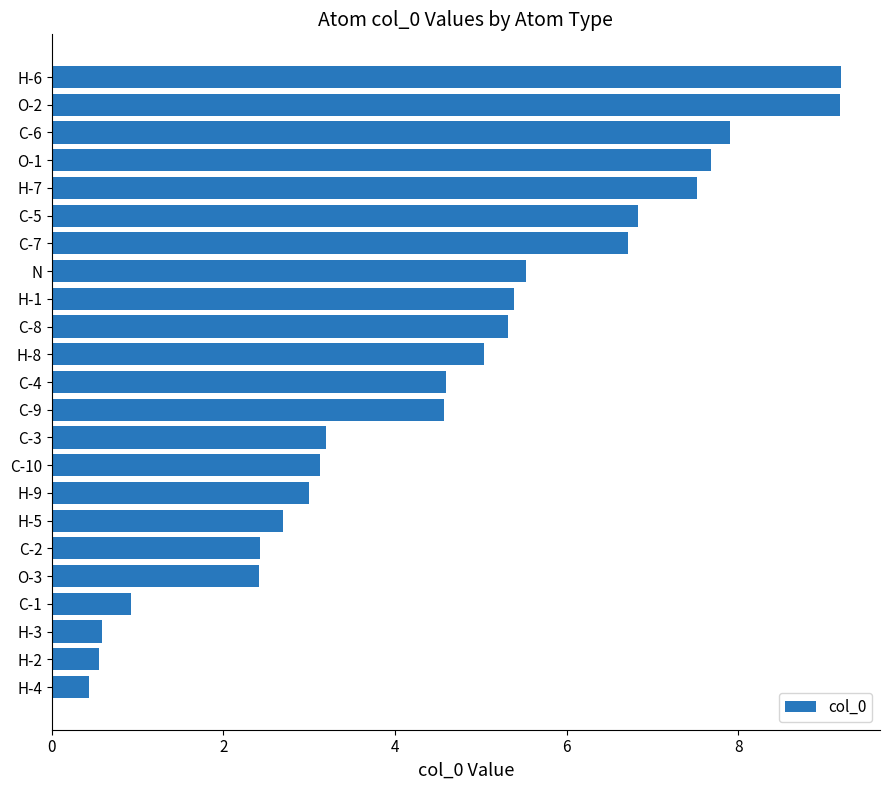

Is it true that the value at C-1 is 0.9?

True